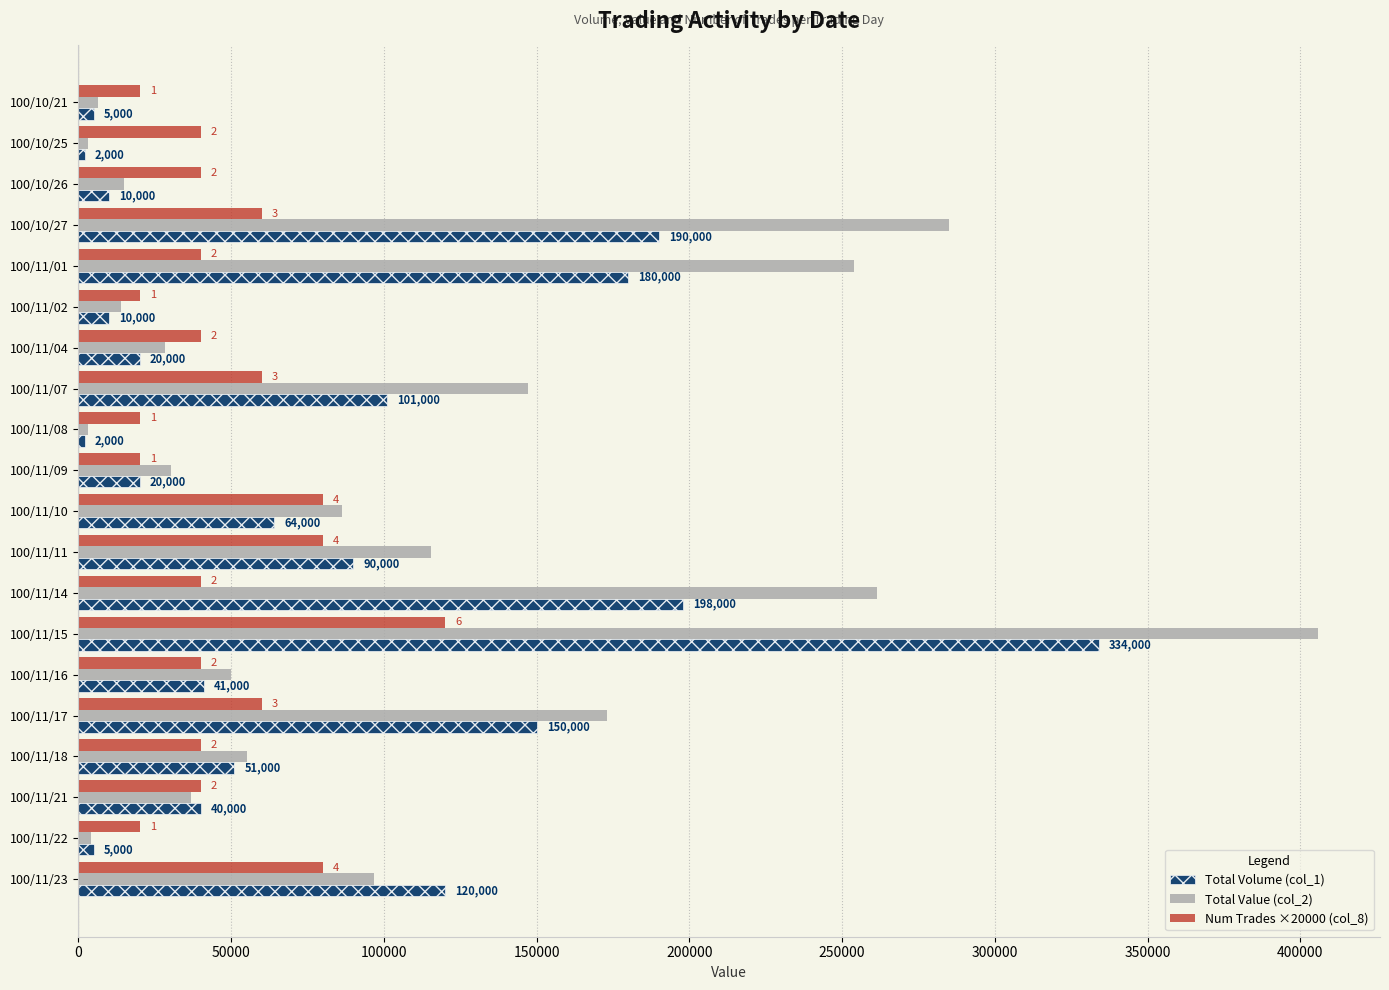

What is the difference between the highest and lowest values at 100/11/10?

22120